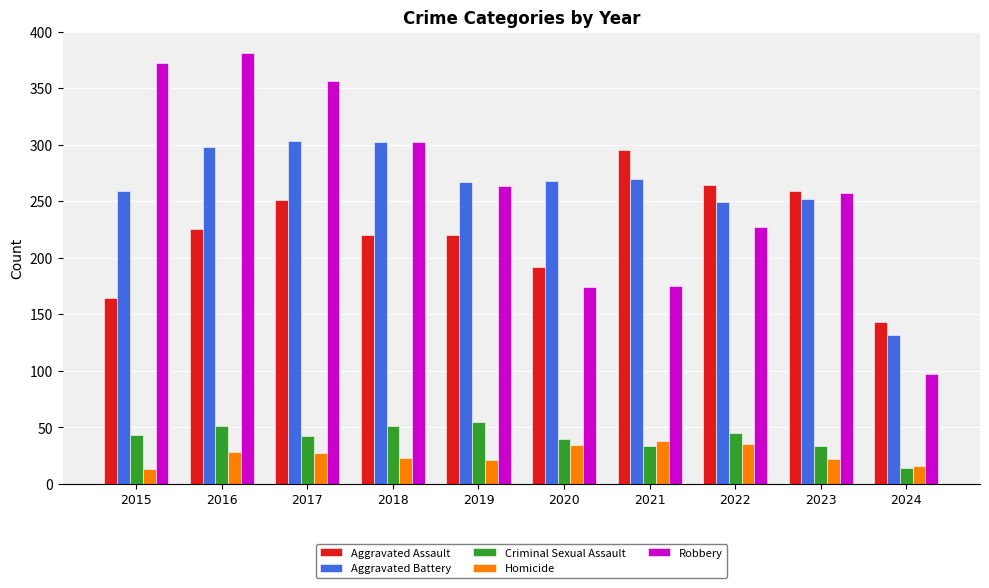

What is the sum of all Criminal Sexual Assault values?

407